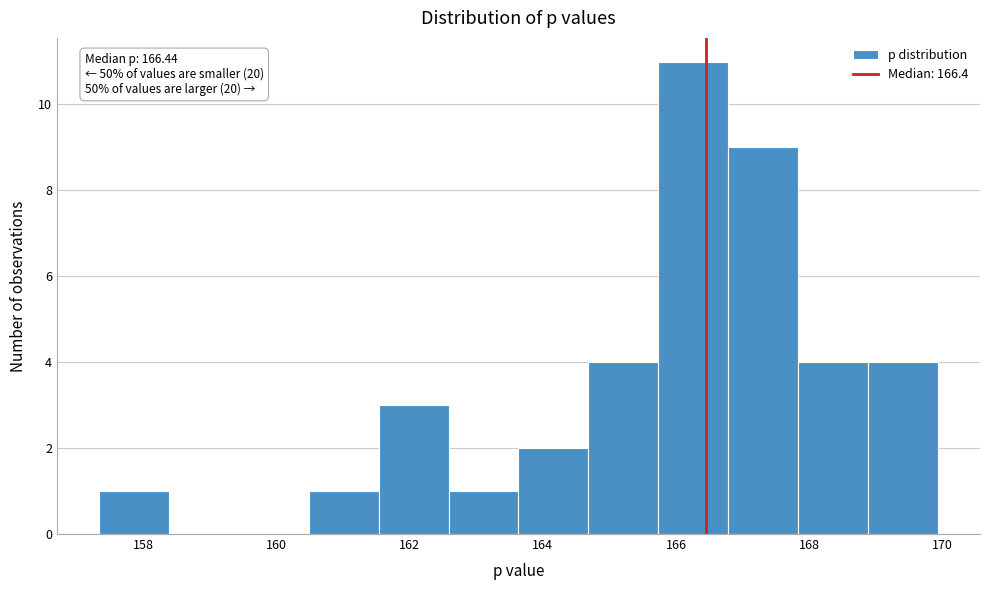

Over which range of the x-axis is the bar tallest?

165.8 to 166.8